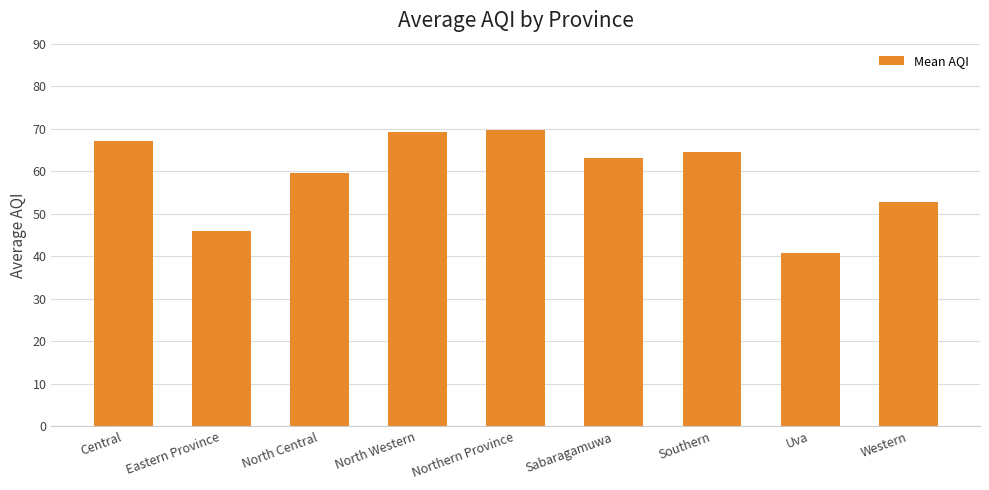

What is the difference between the second highest and second lowest values?

23.3